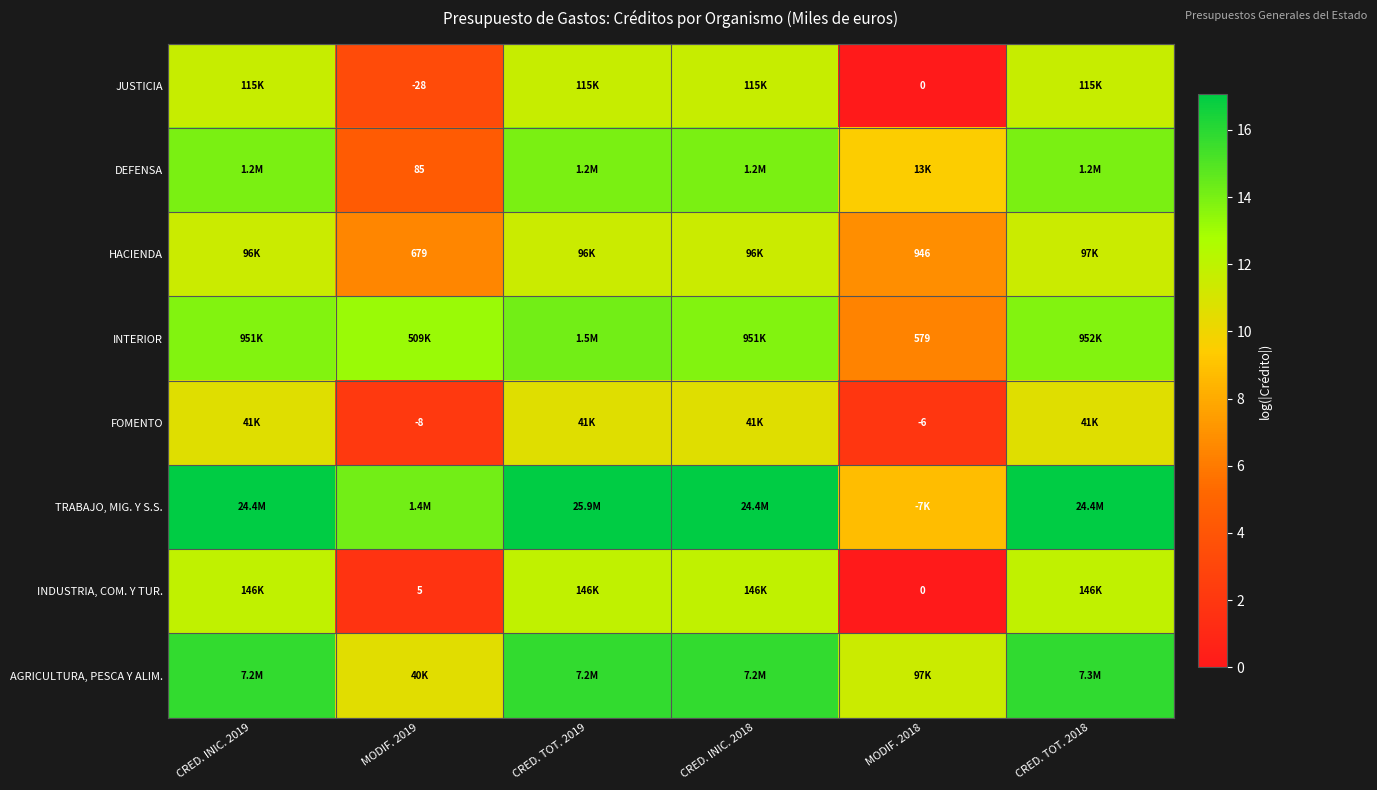

The JUSTICIA series shows 5.6 at MODIF. 2018. True or false?

False